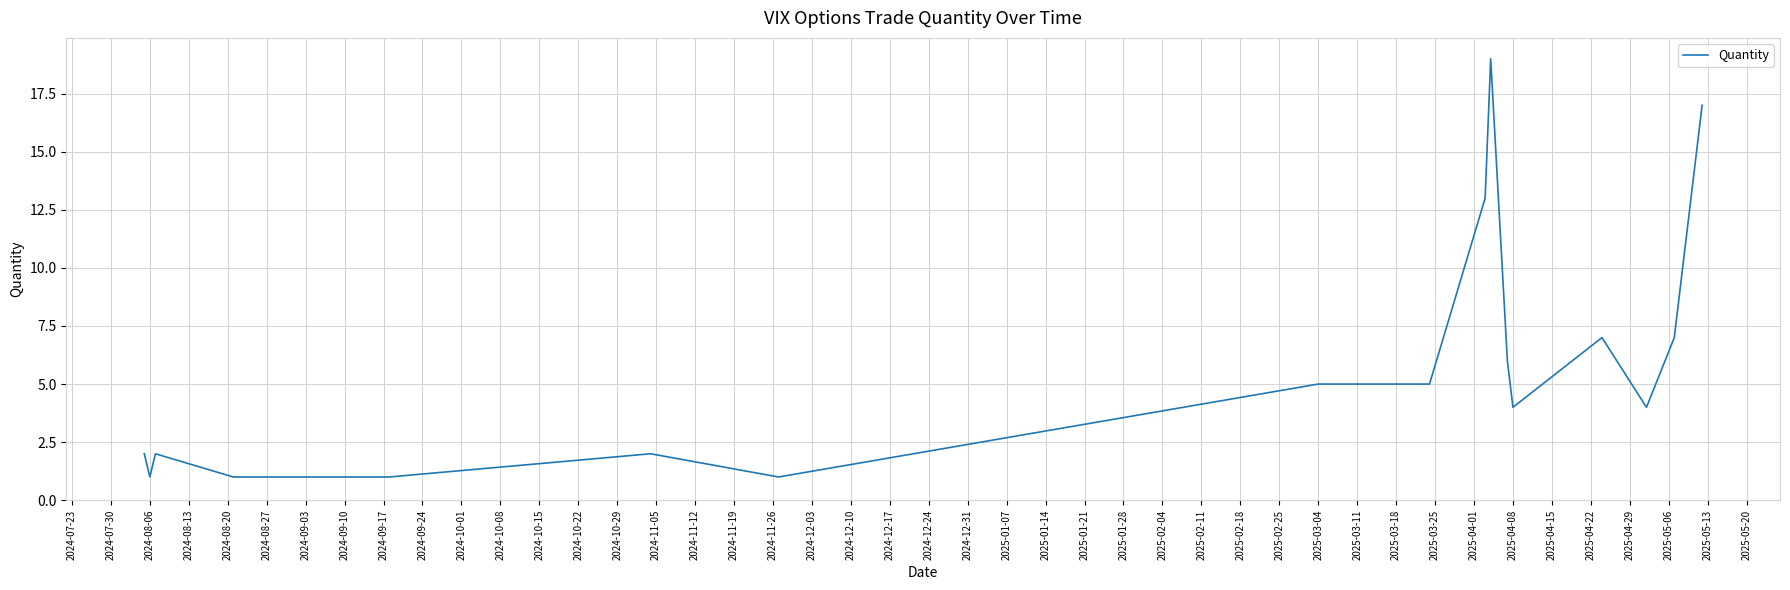

Does the chart have visible grid lines?

Yes